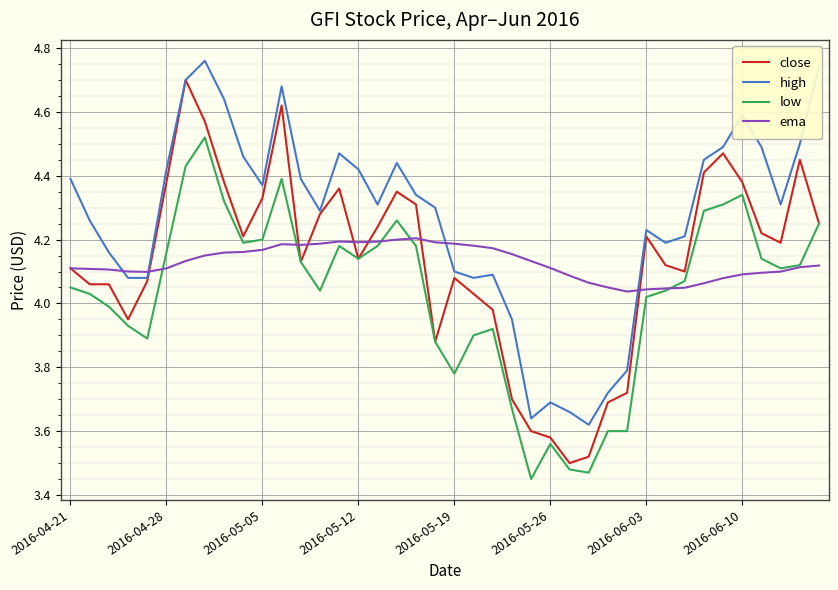

True or false: low and high cross at least once.

False